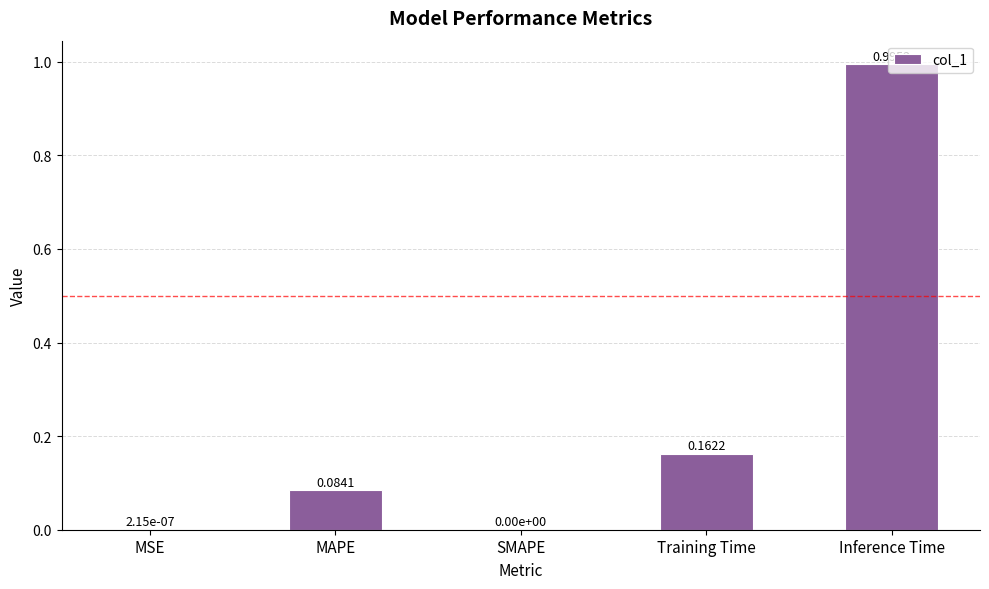

What is the change in value from MSE to Training Time?

+0.2